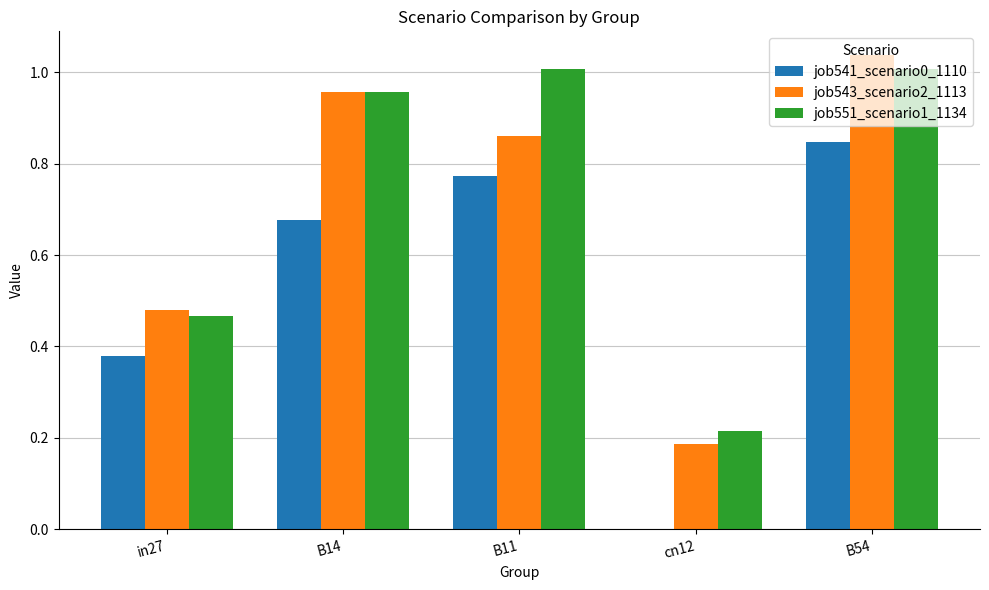

Which category has the highest value in the job541_scenario0_1110 series?

B54